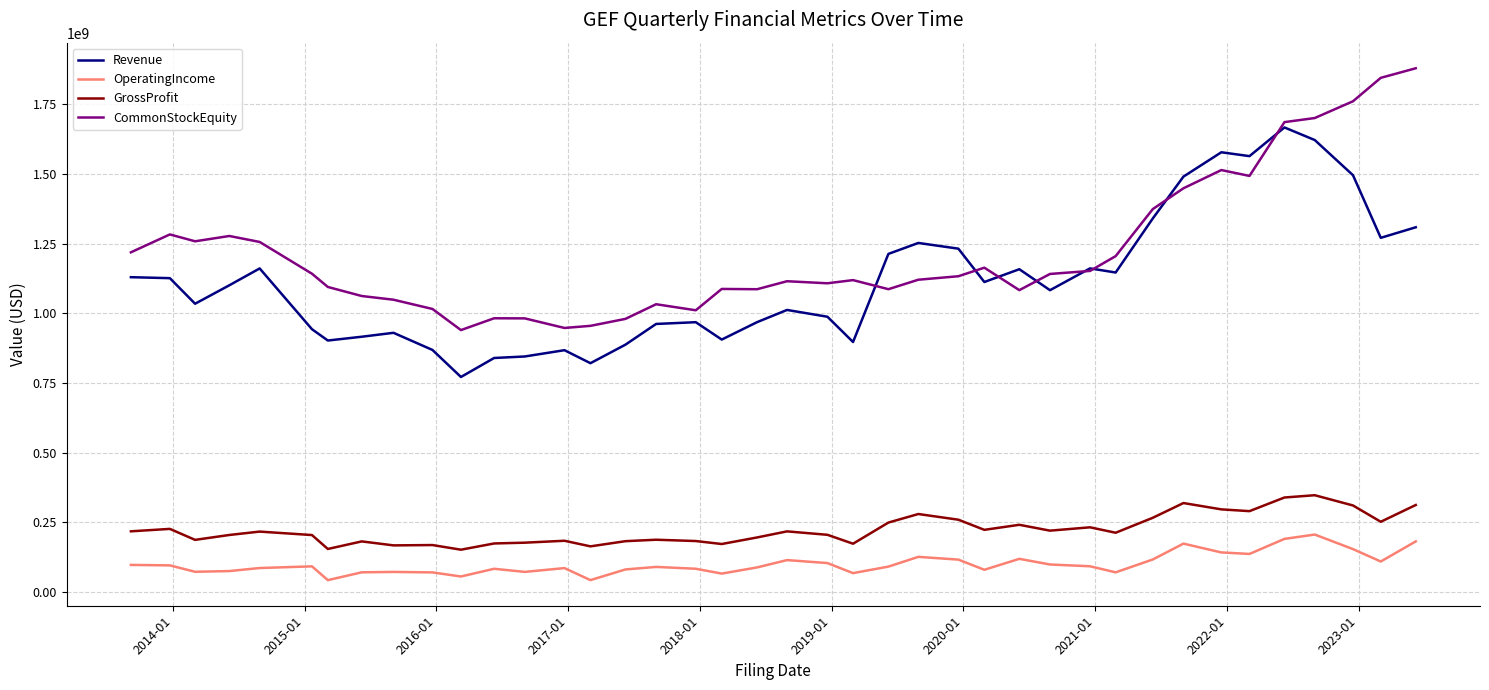

Which series has the largest total across all categories?

CommonStockEquity